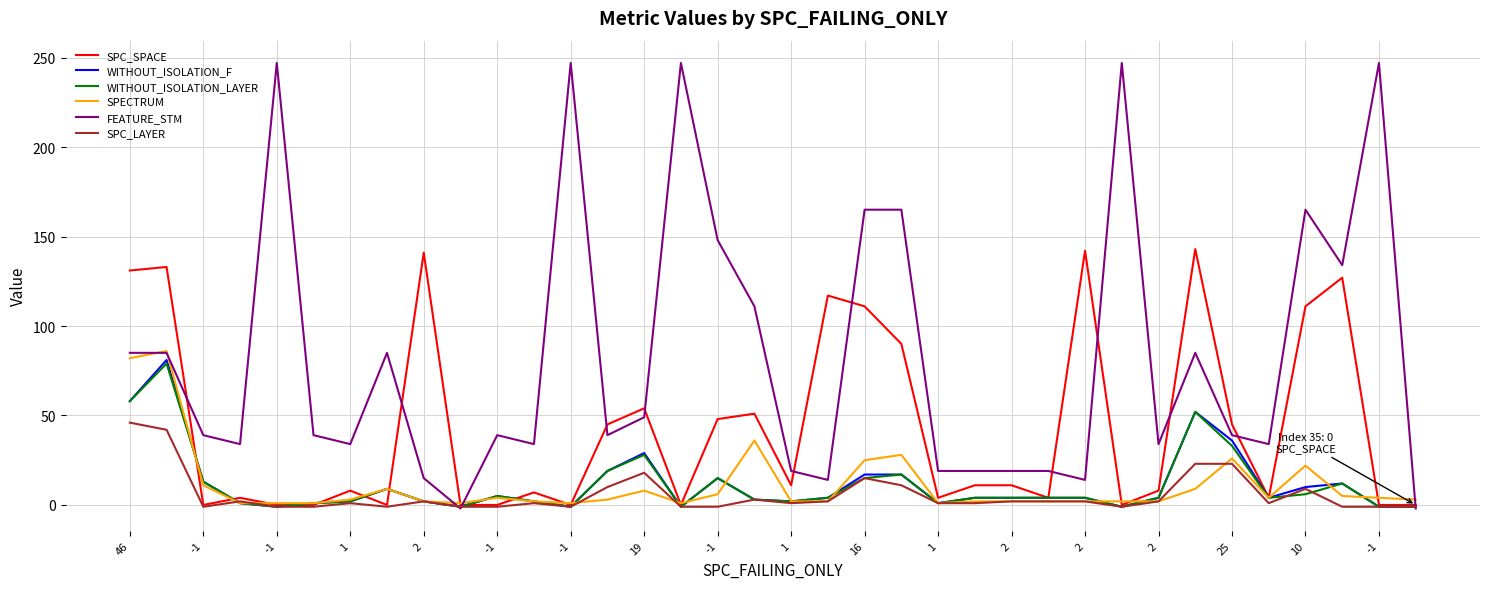

Which series has the widest spread of values?

FEATURE_STM